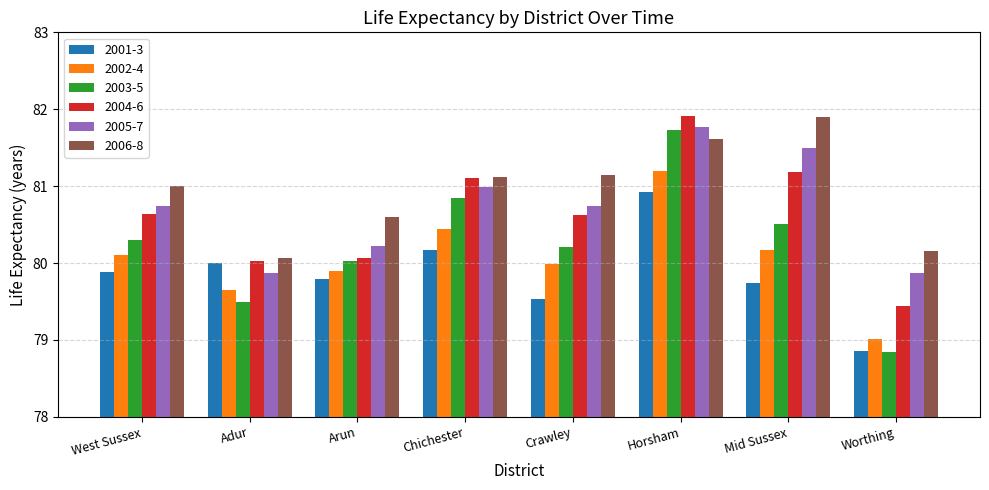

Which series has the largest range (max minus min)?

2003-5